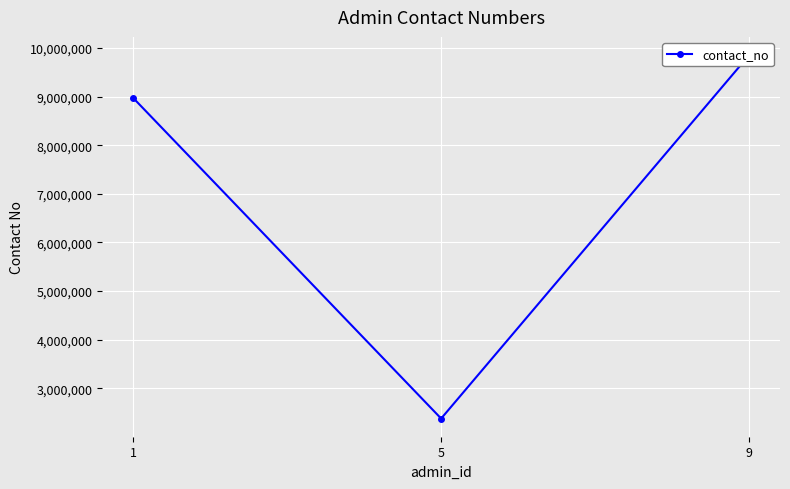

What is the ratio of the value at 9 to the value at 5?

4.1